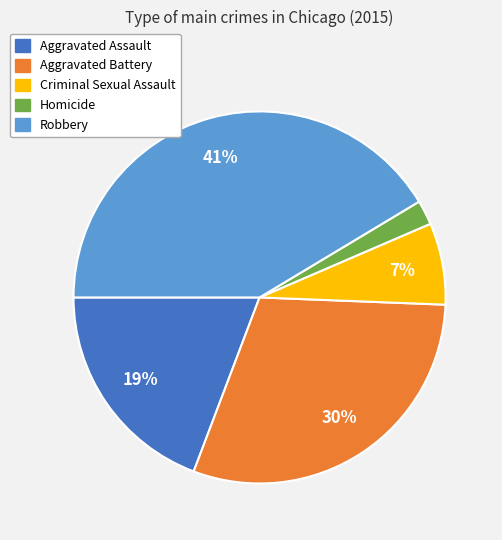

To the nearest percent, what percentage of the pie is Criminal Sexual Assault?

7%